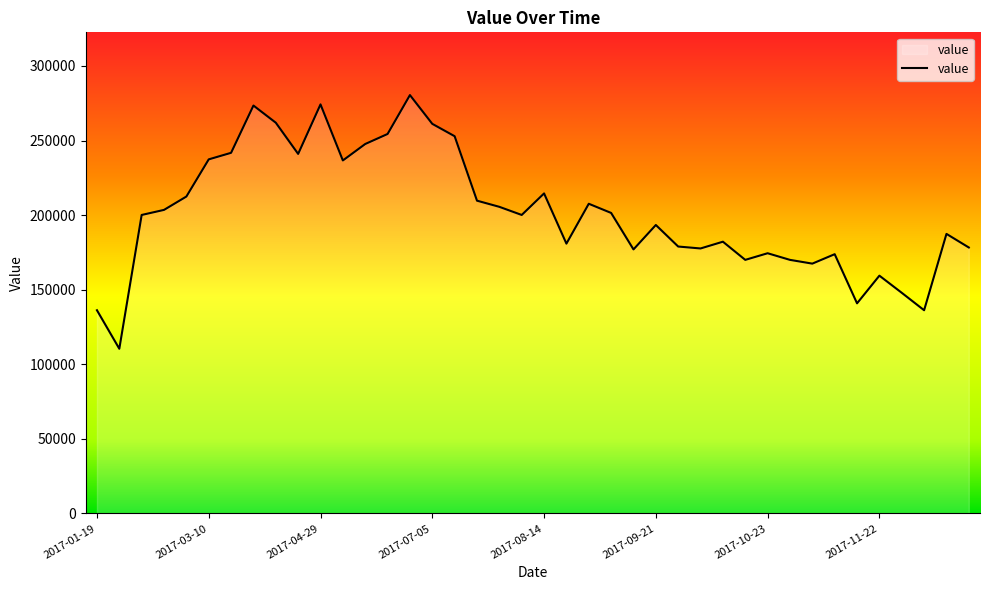

What is the greatest value displayed?

280449.6